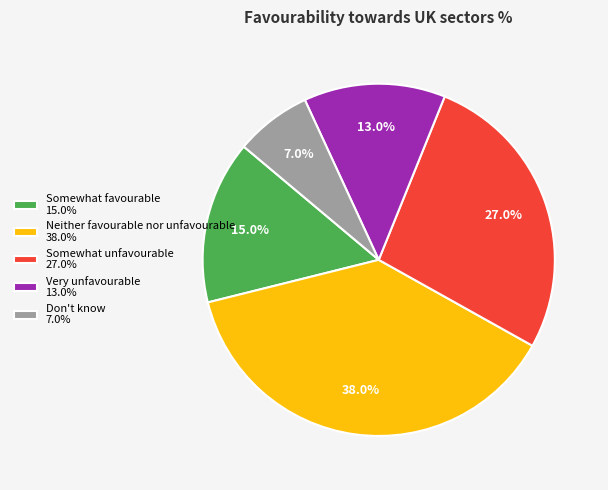

Which slice is the largest?

Neither favourable nor unfavourable 38.0%